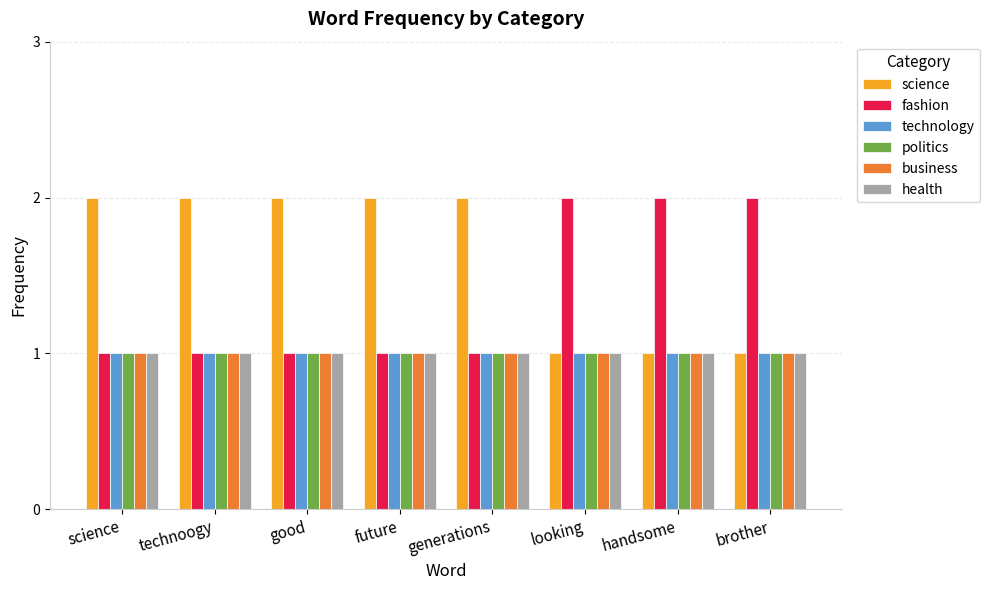

Is it true that politics equals 1 at science?

True